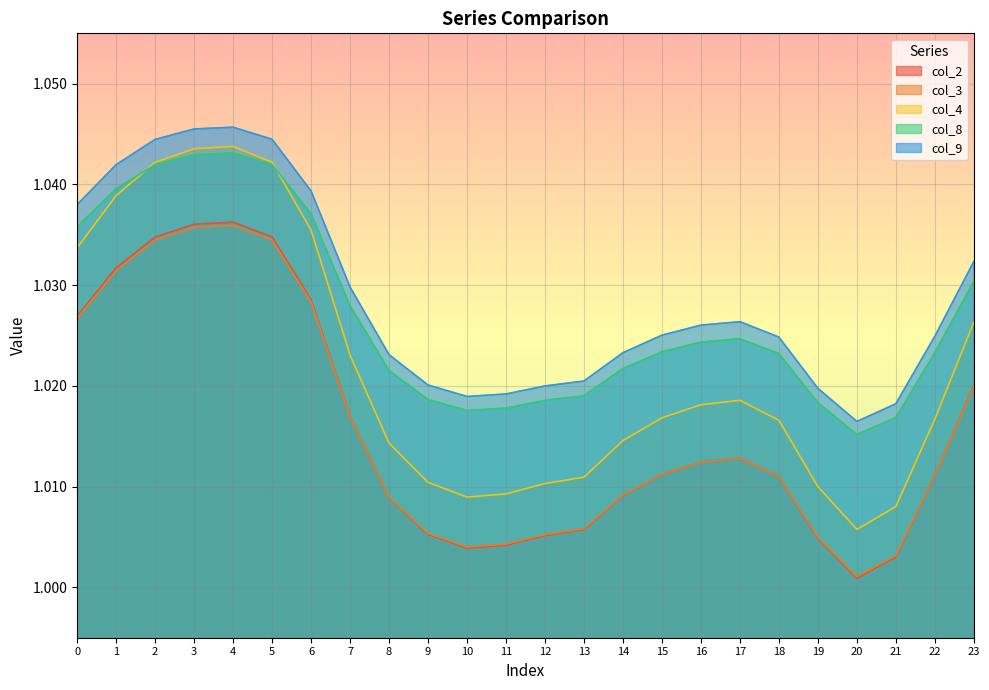

At which category is the sum across all series the highest?

4